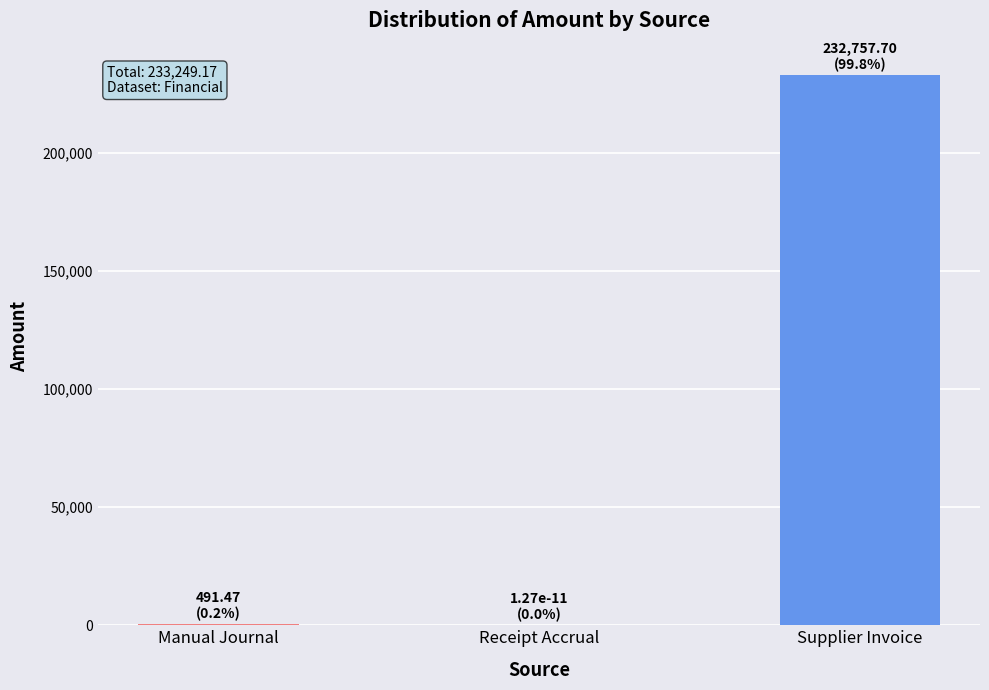

True or false: the data shows 347977.1 at Supplier Invoice.

False